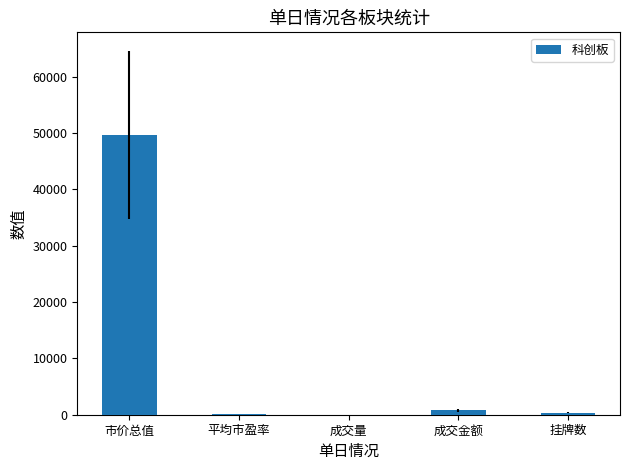

What is the sum of all values?

50900.2